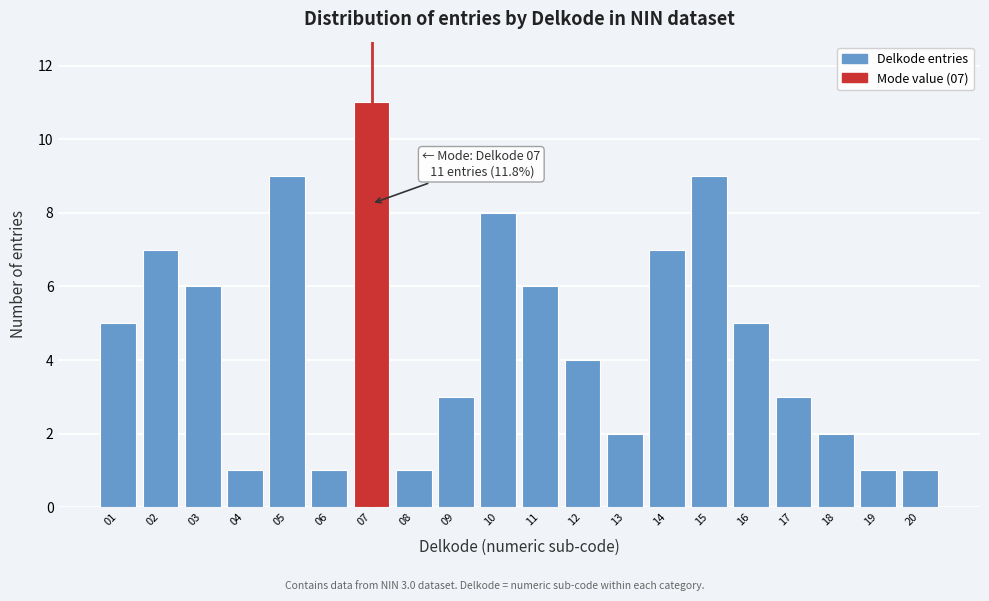

Reading left to right, transcribe all the data shown in this chart.

01=5	02=7	03=6	04=1	05=9	06=1	07=11	08=1	09=3	10=8	11=6	12=4	13=2	14=7	15=9	16=5	17=3	18=2	19=1	20=1